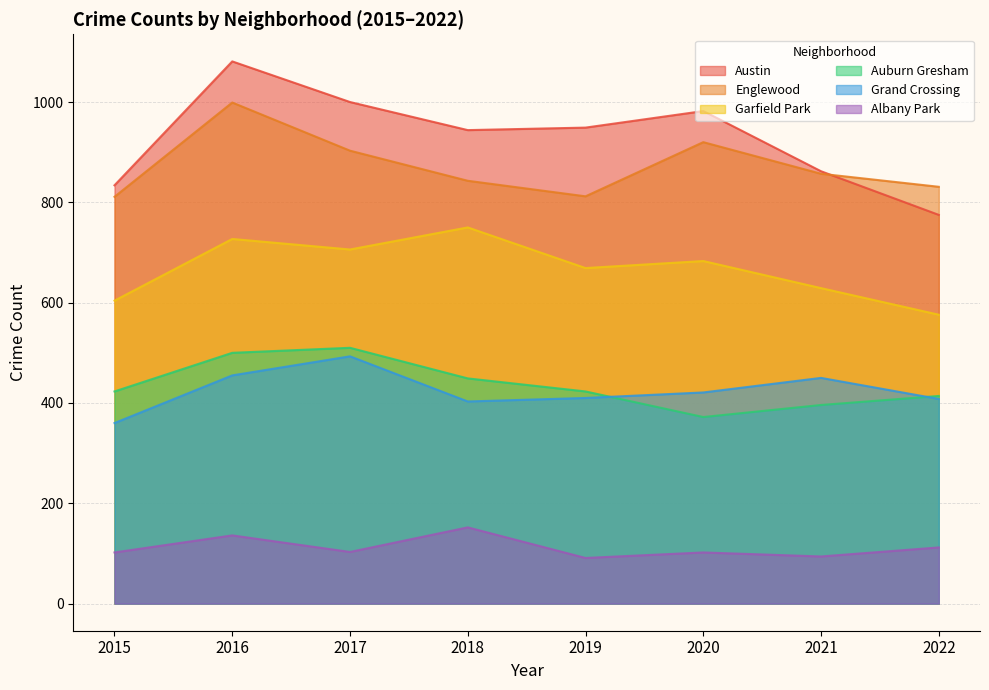

How many categories are shown in the chart?

8